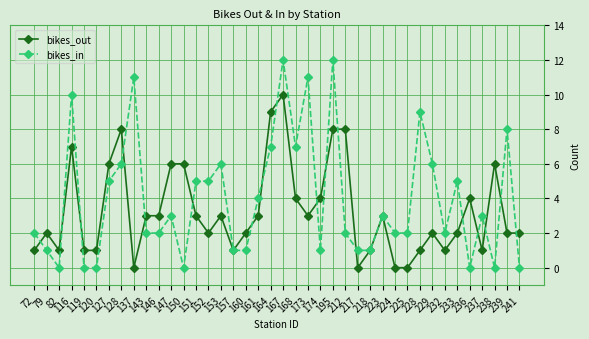

Where do bikes_in and bikes_out first cross each other?

72 and 79